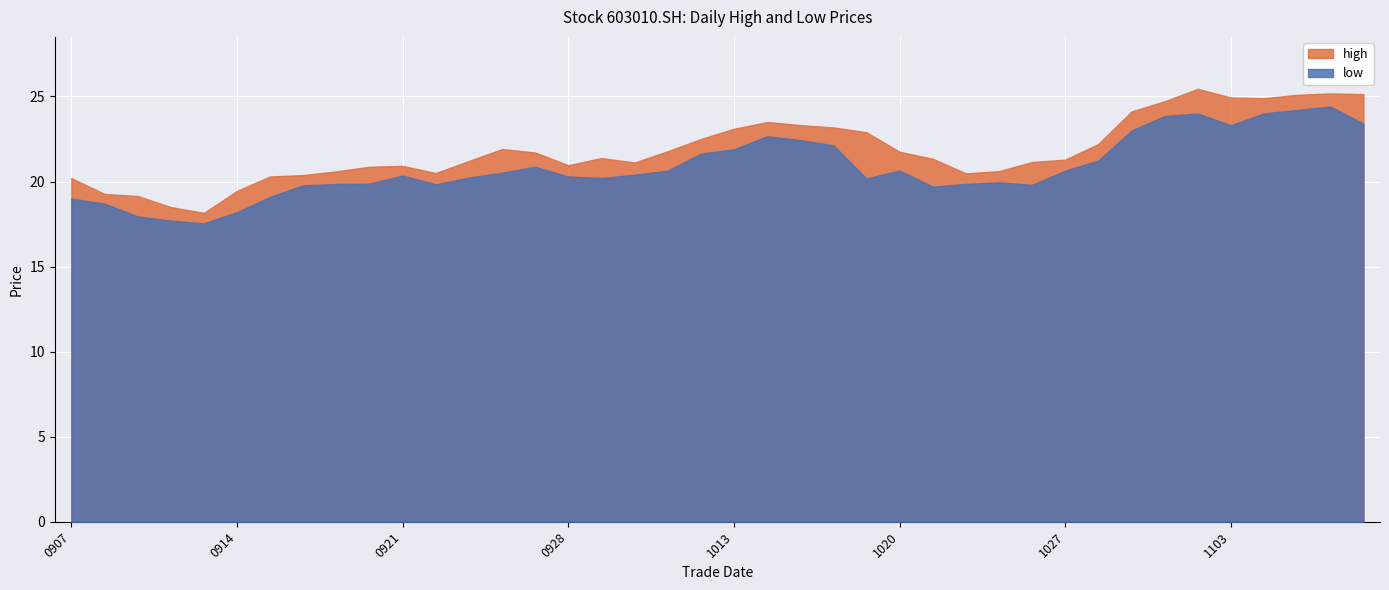

Rank the series at 20201029 from highest to lowest value.

high, low